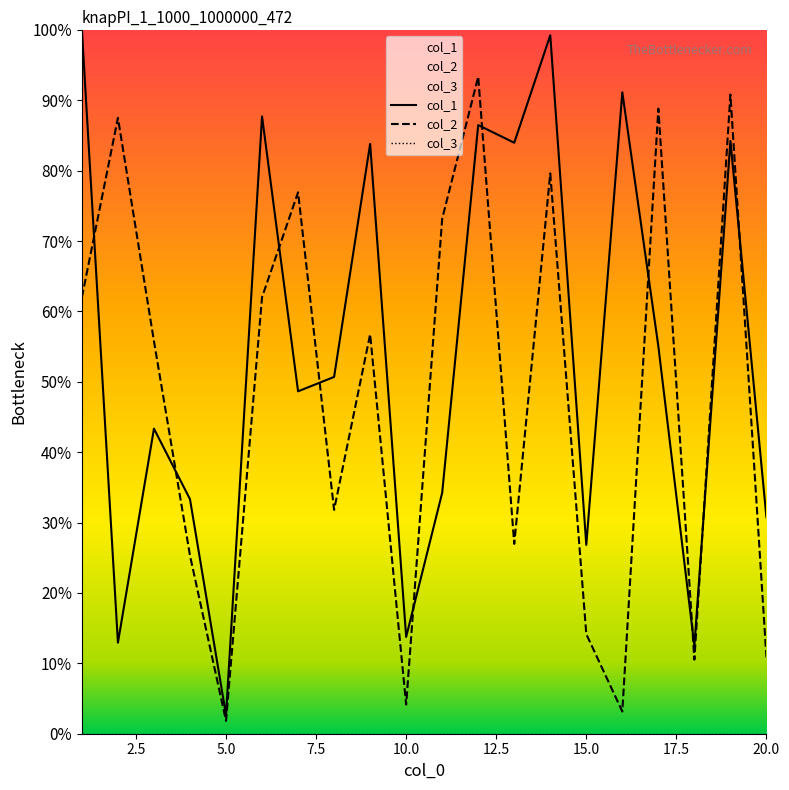

What is the difference between the maximum and second lowest values in the col_1 series?

87.5